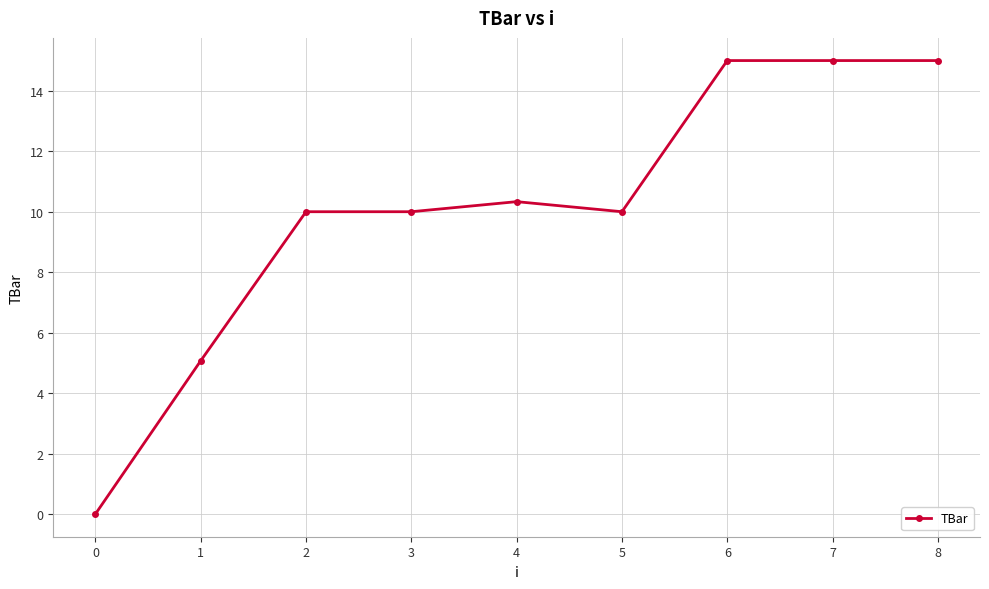

The value at 1 is 8.6. True or false?

False